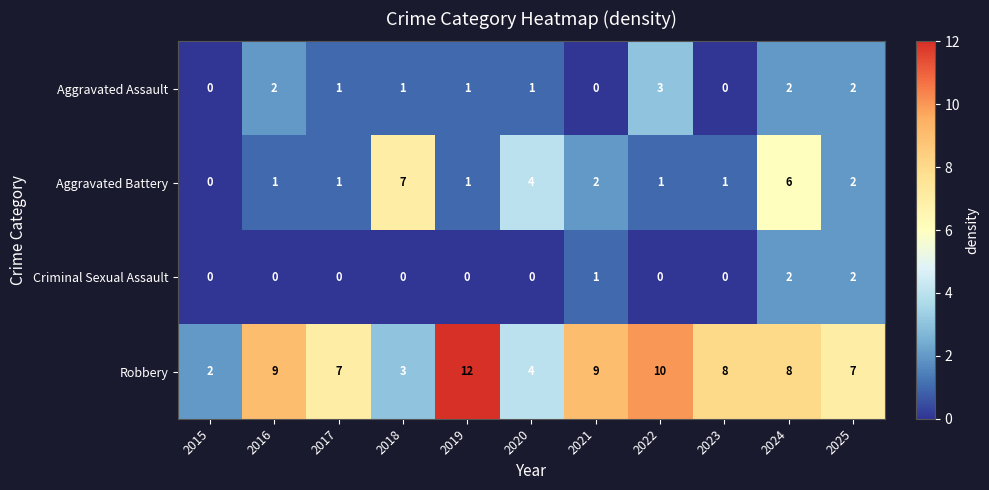

True or false: Aggravated Assault has a value of 2 at 2022.

False